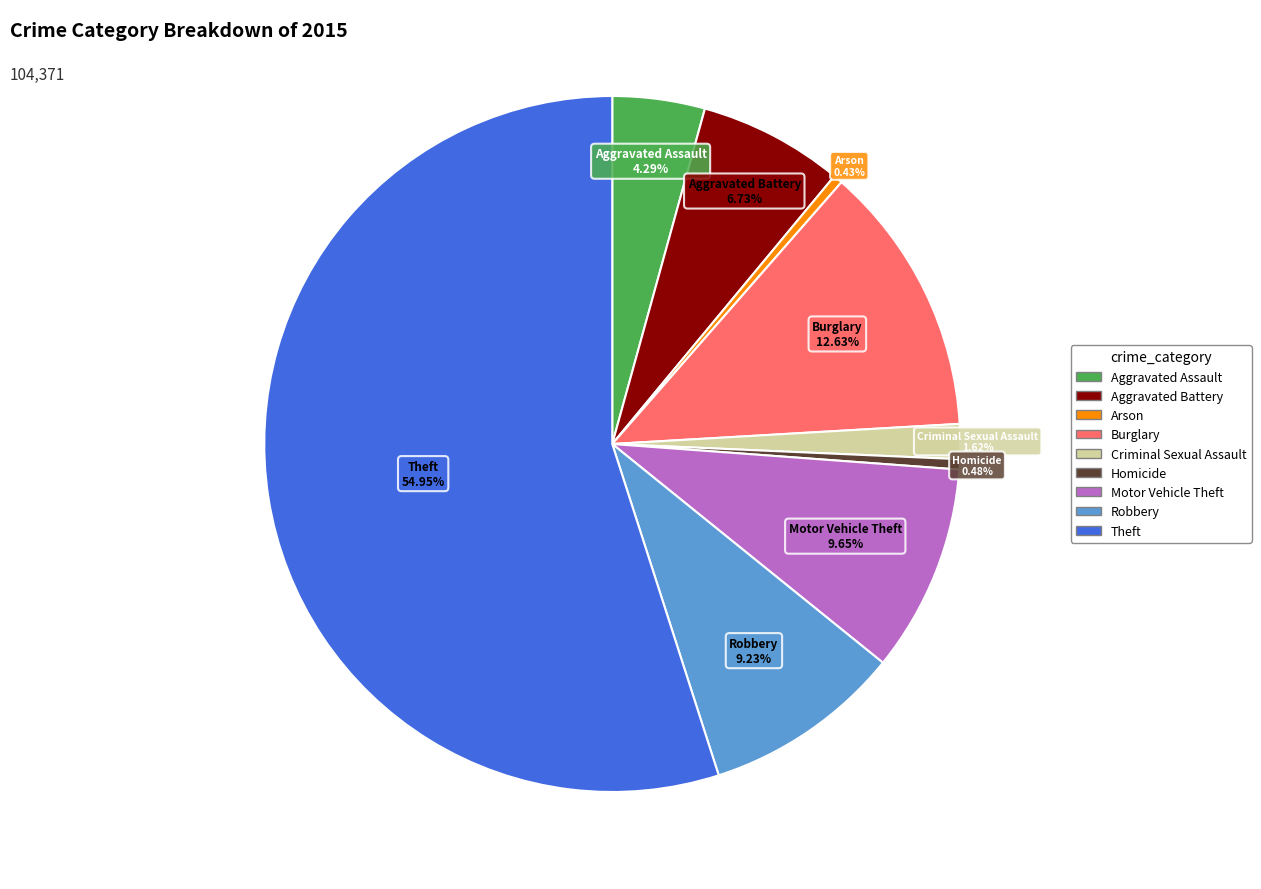

To the nearest percent, what is the difference between the largest and smallest slice percentages?

55%